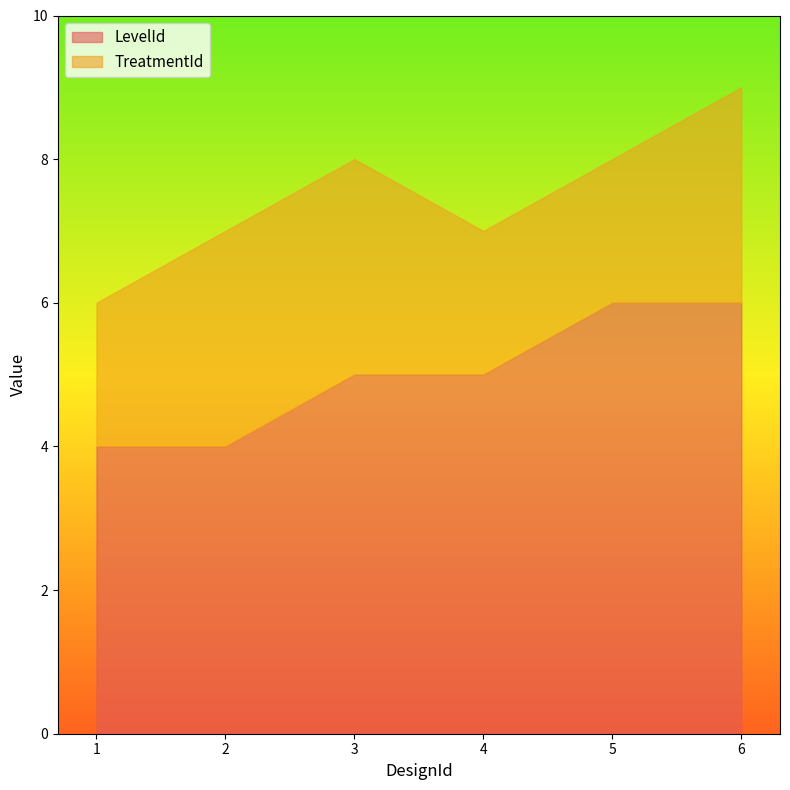

Which series has the largest range (max minus min)?

LevelId